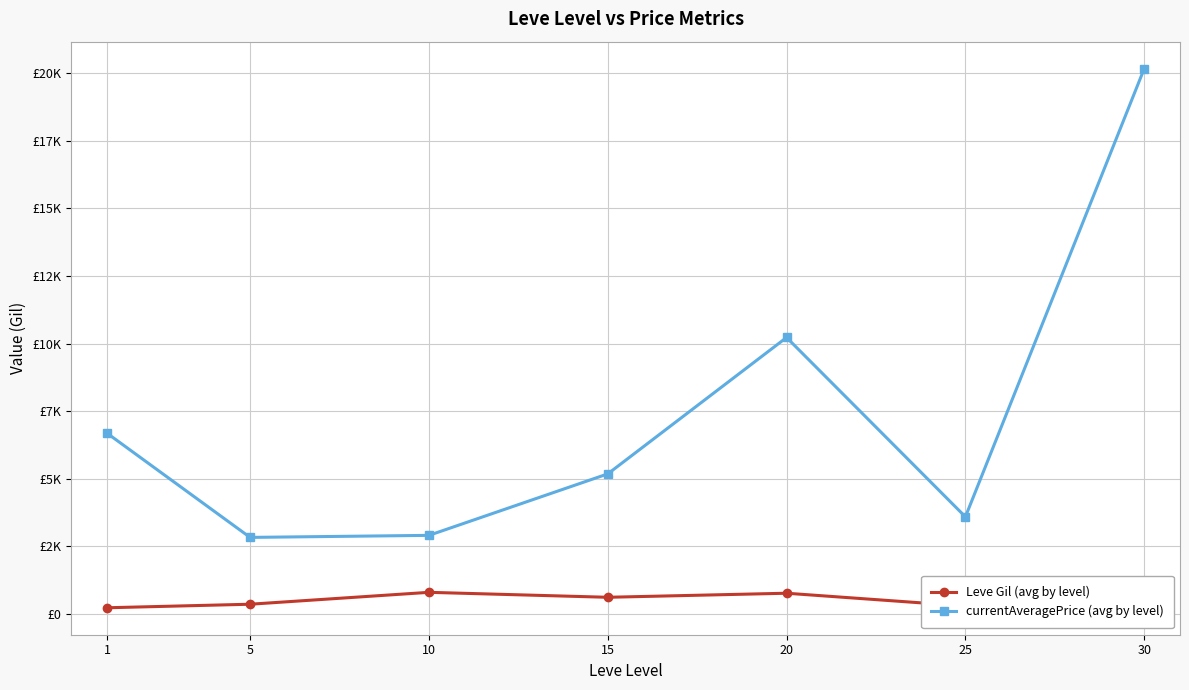

What are all the series names shown in the legend?

Leve Gil (avg by level), currentAveragePrice (avg by level)